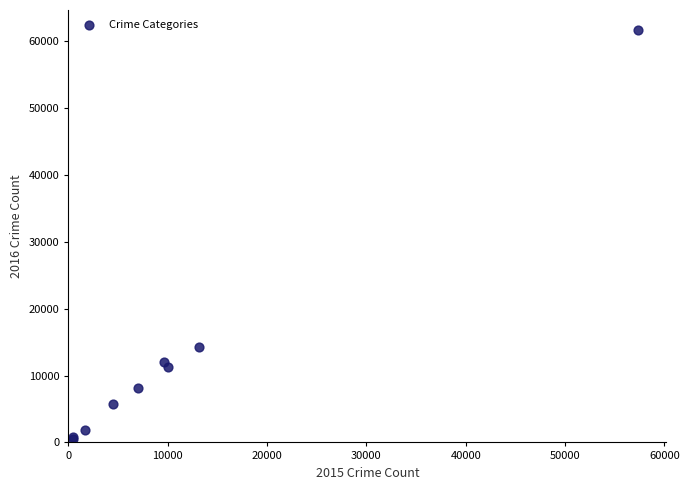

What Y value in the scatter plot is closest to 31066?

14289